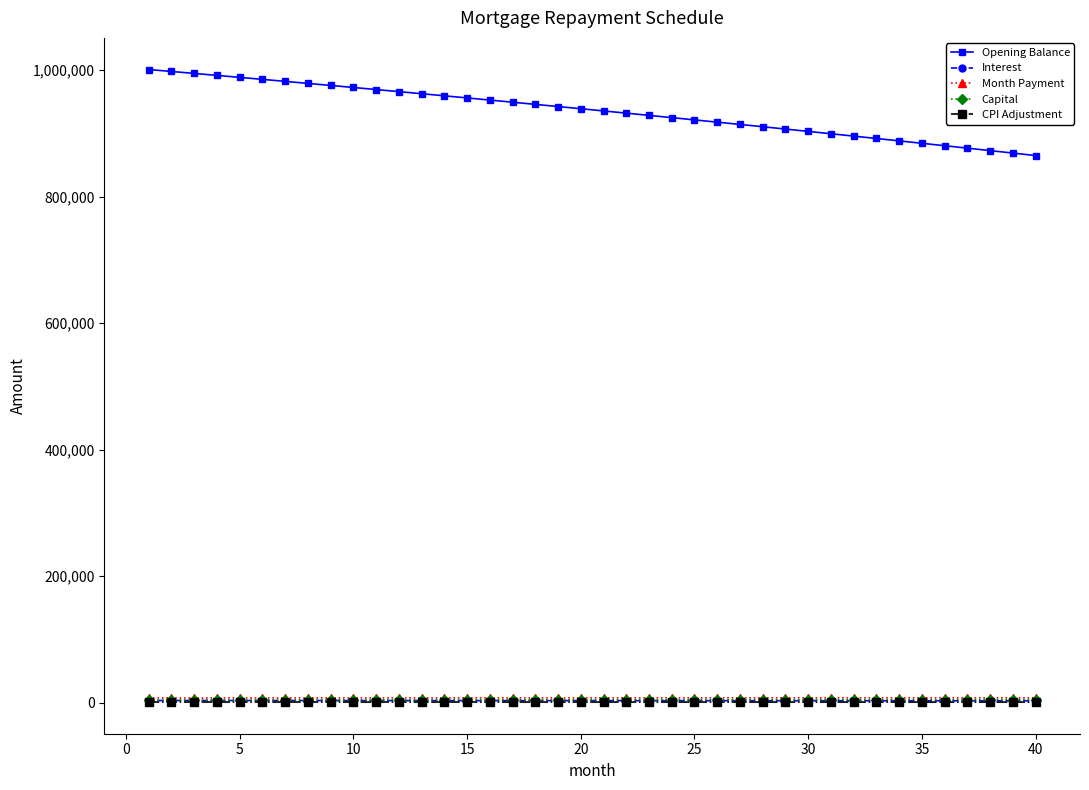

How many data points in Opening Balance are less than 939016?

20